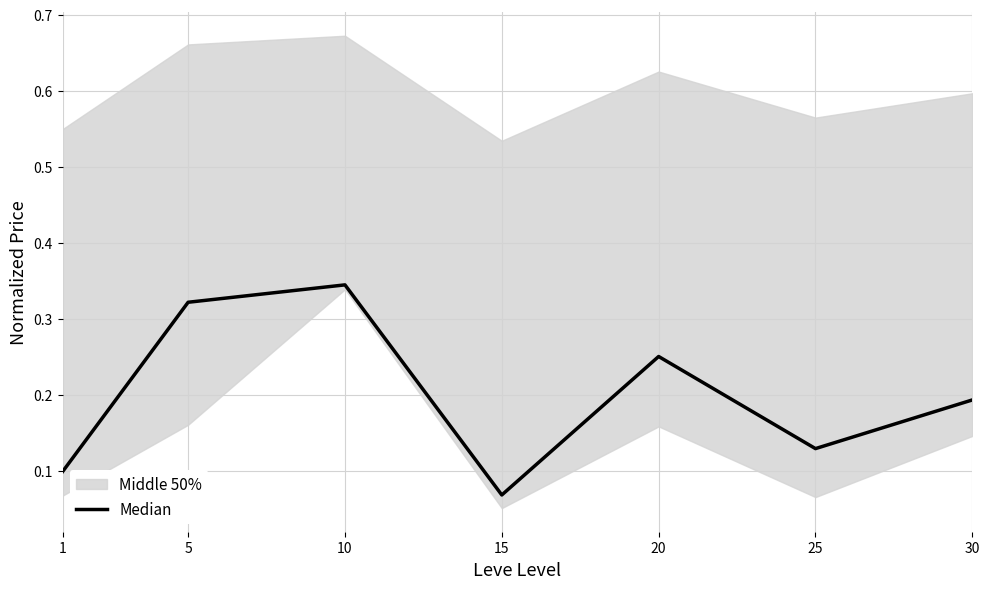

Which label corresponds to the largest value in the chart?

10